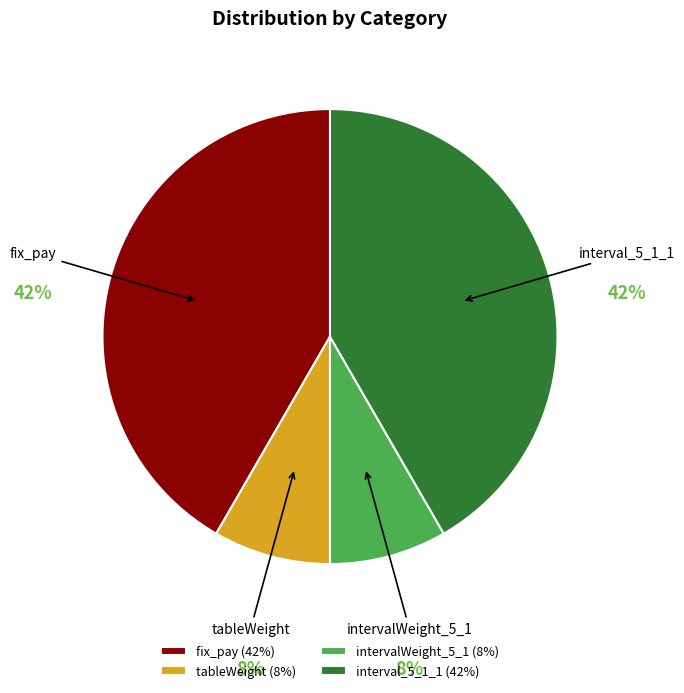

To the nearest percent, what percentage of the pie is fix_pay?

42%